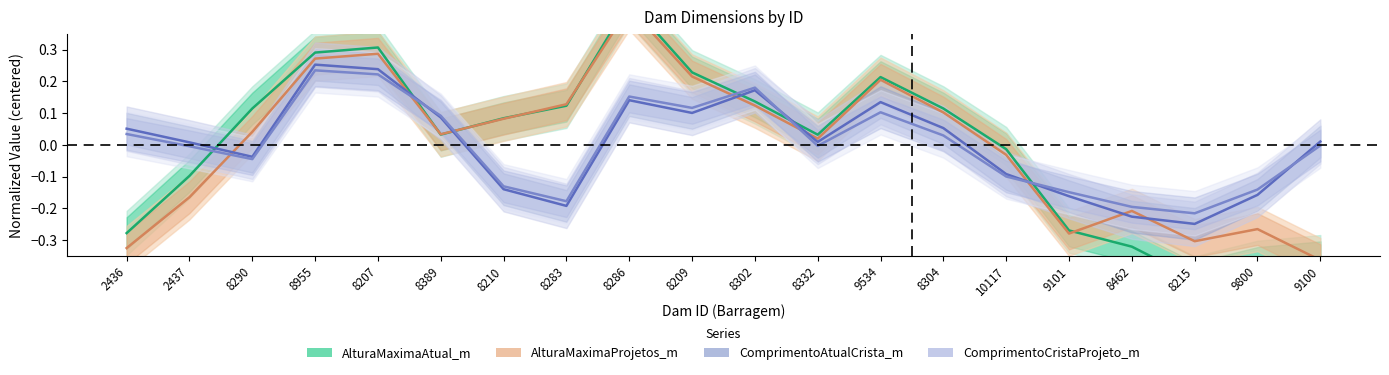

The value of AlturaMaximaAtual_m at 9534 is 0.2. True or false?

True